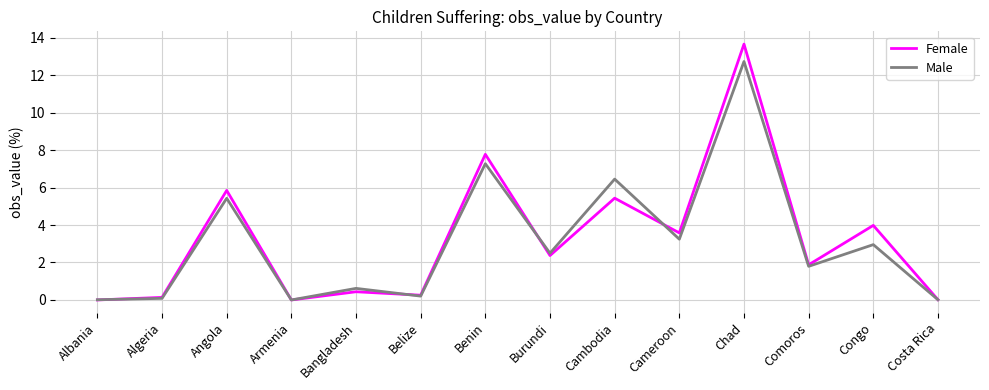

The value of Female at Angola is 1.2. True or false?

False